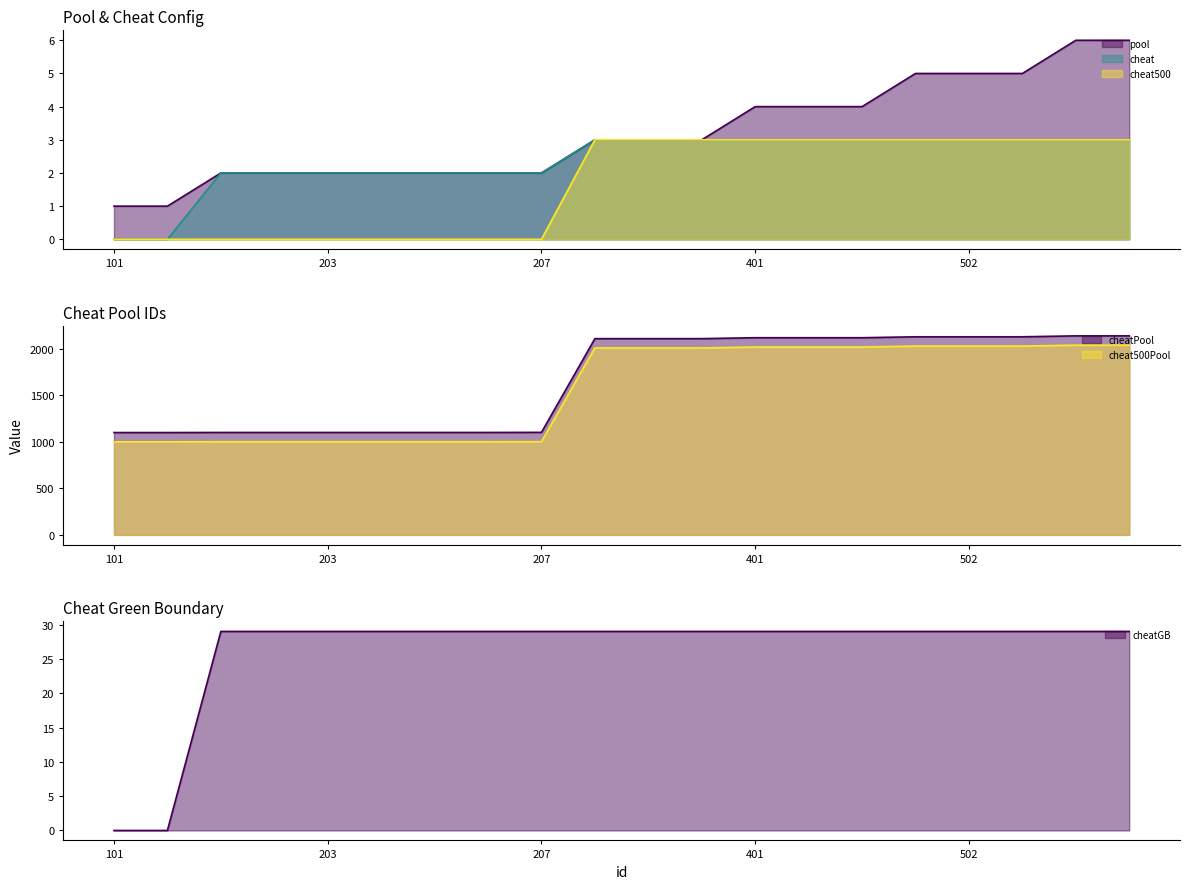

True or false: cheat500 and cheat intersect in this chart.

False